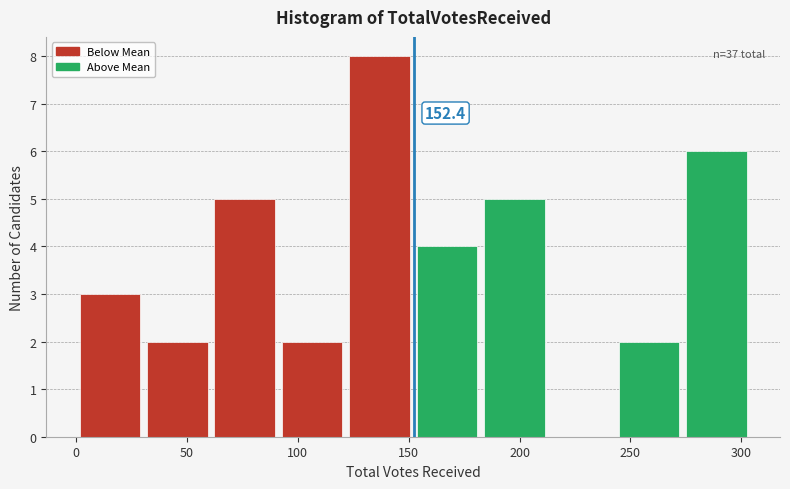

Which range on the x-axis has the tallest bar?

120 to 150